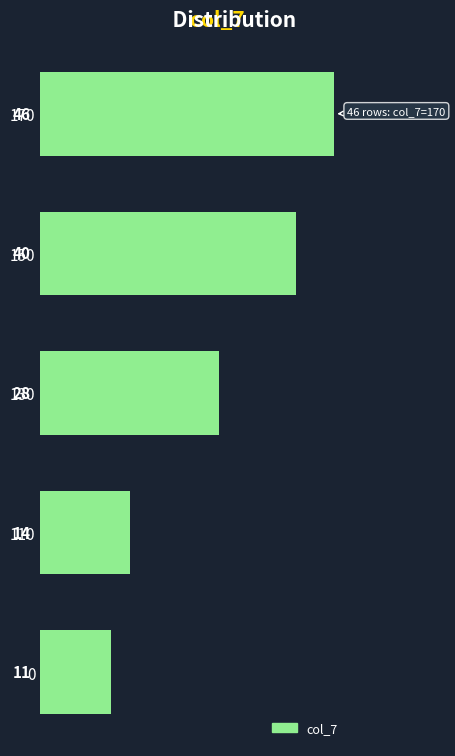

Reading bottom to top, what are all the values shown in this chart?

11	14	28	40	46